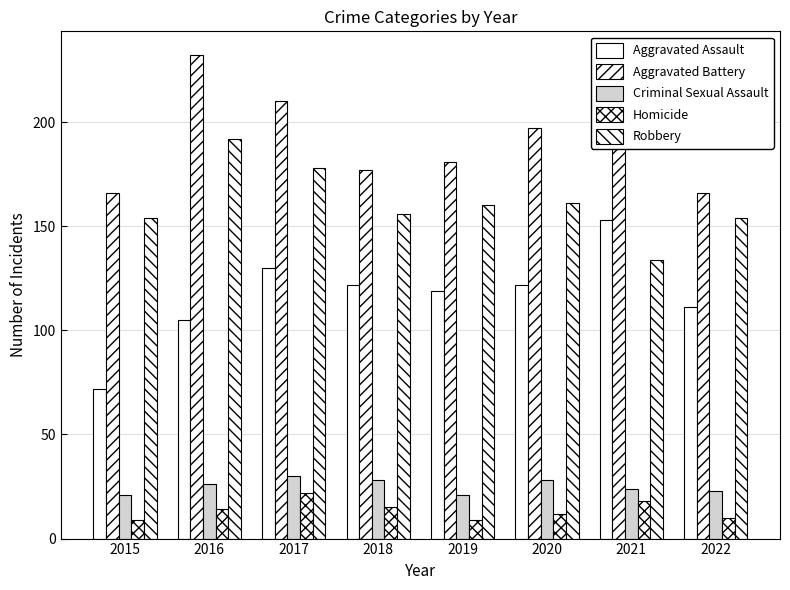

Does the chart contain any negative values?

No